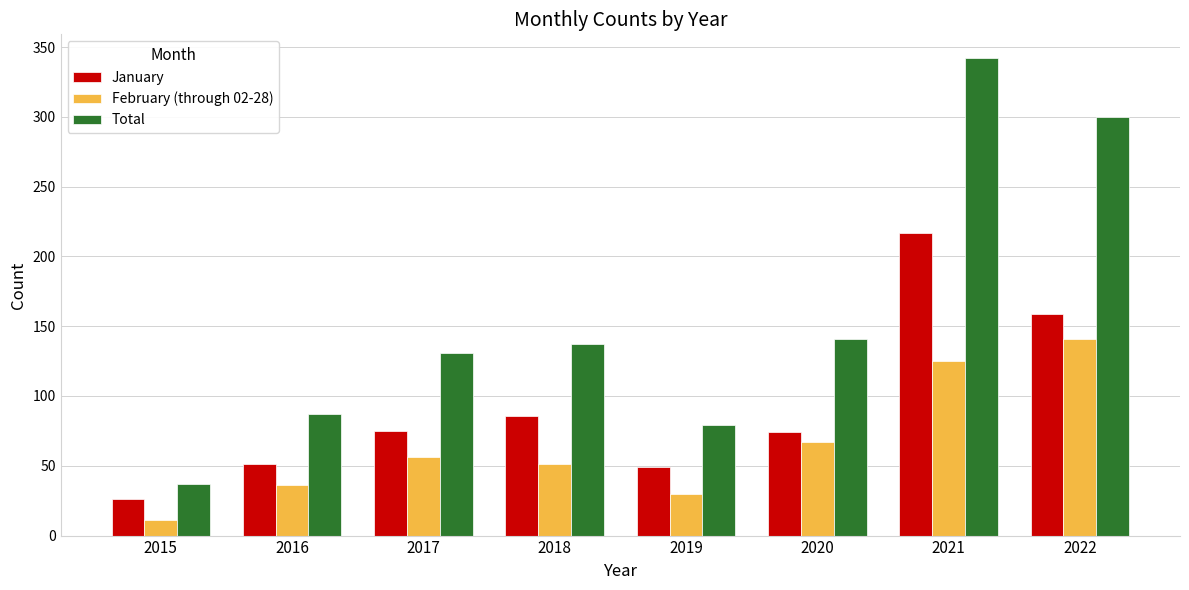

Which series has the largest range (max minus min)?

Total